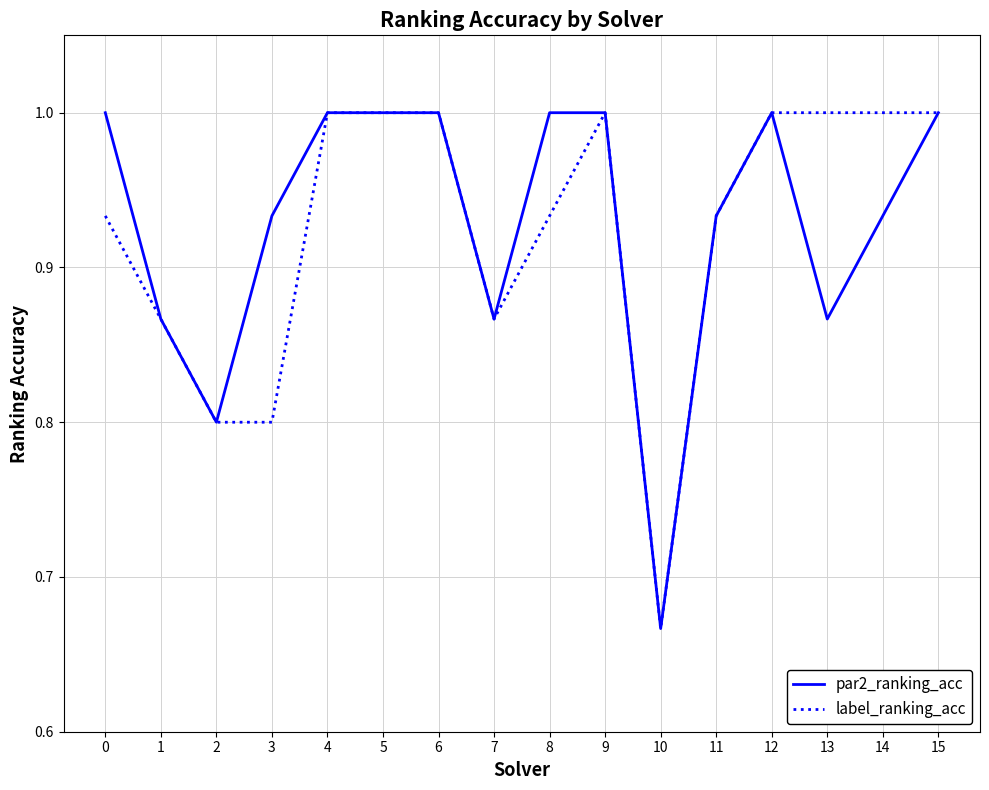

Count the label_ranking_acc values in the range 0 to 1.

16